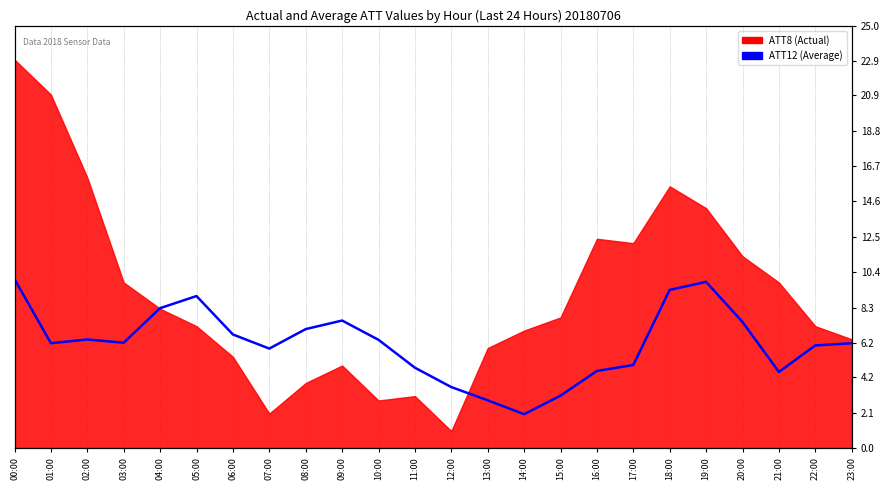

What value does the data have at 23:00?

6.2